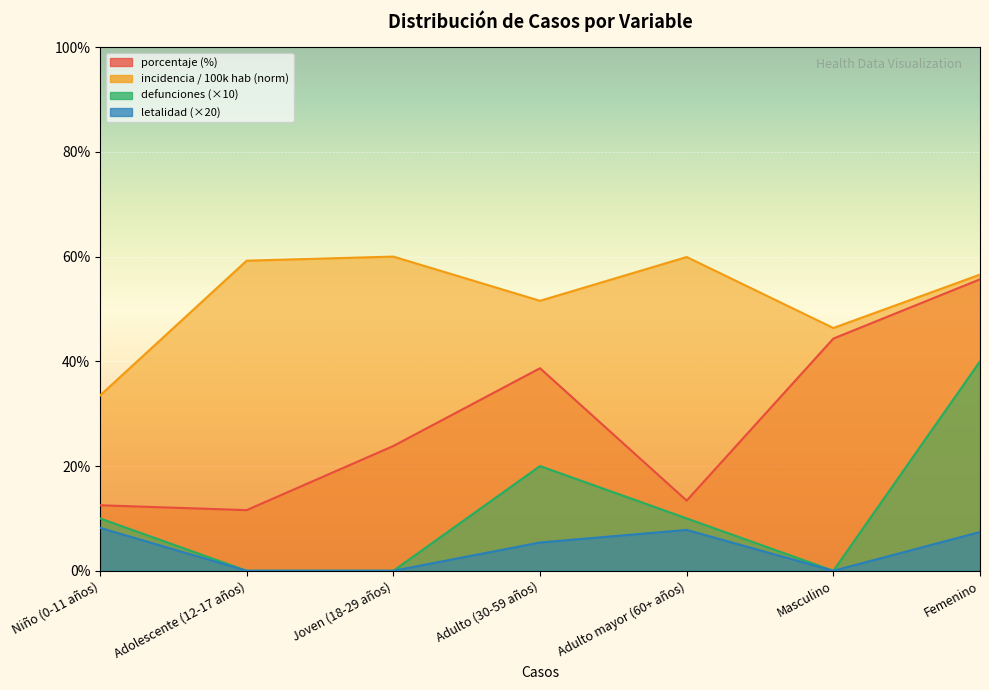

How many lines are shown in the chart?

4